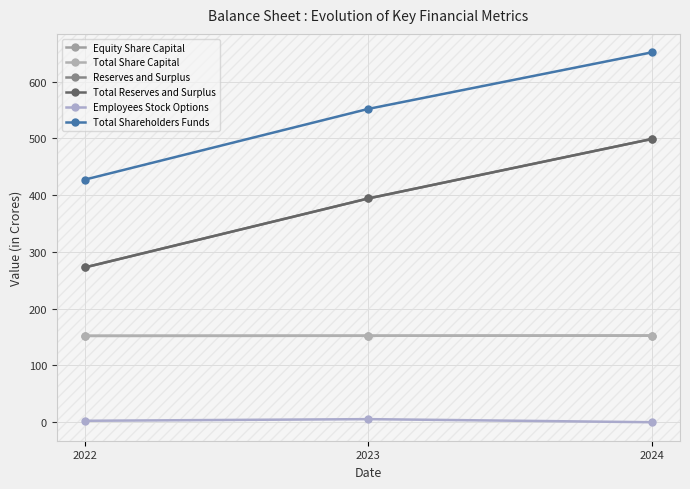

Is this an area chart (filled region under the line)?

No